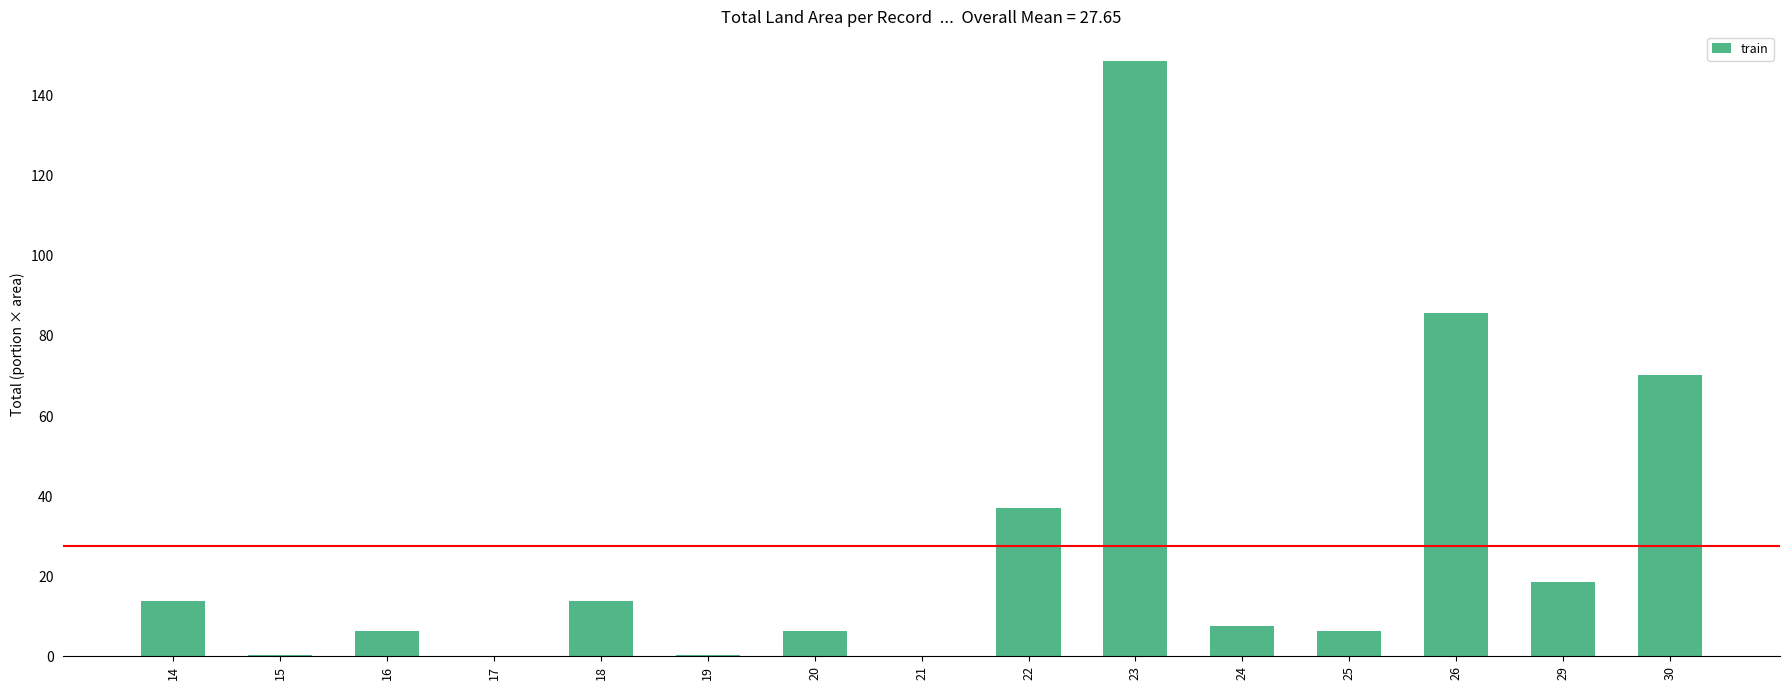

At which category does the chart reach its peak across all series?

23